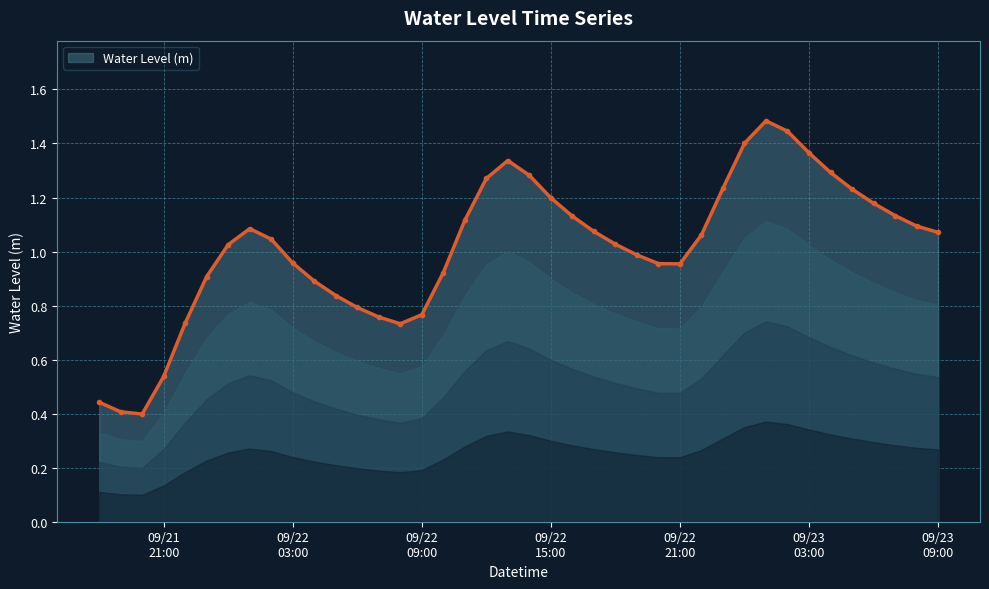

Does the chart display data point markers on the line(s)?

Yes